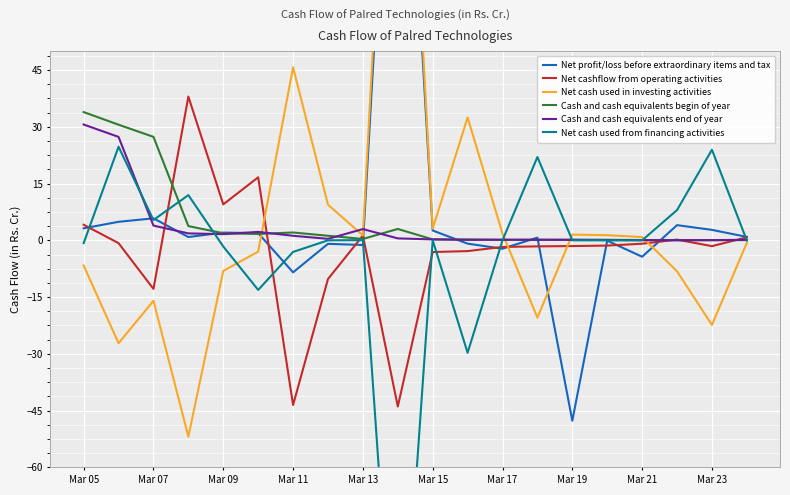

What is the value of the Net cashflow from operating activities point at the 14th from the left?

-1.6